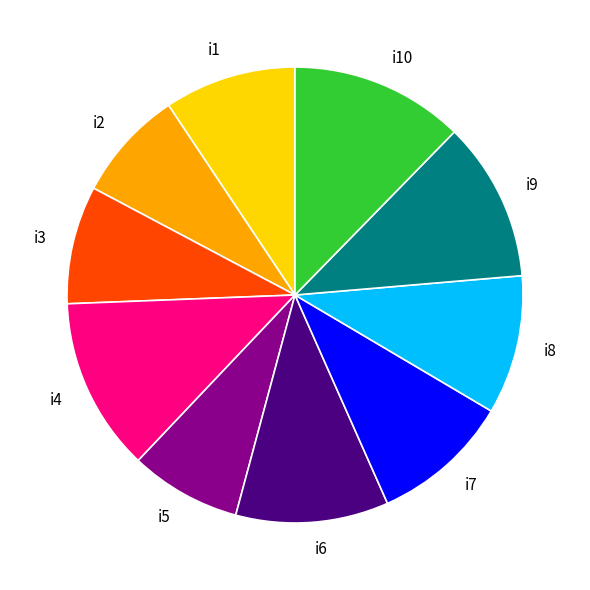

Is it true that i8 is 10% of the pie?

True